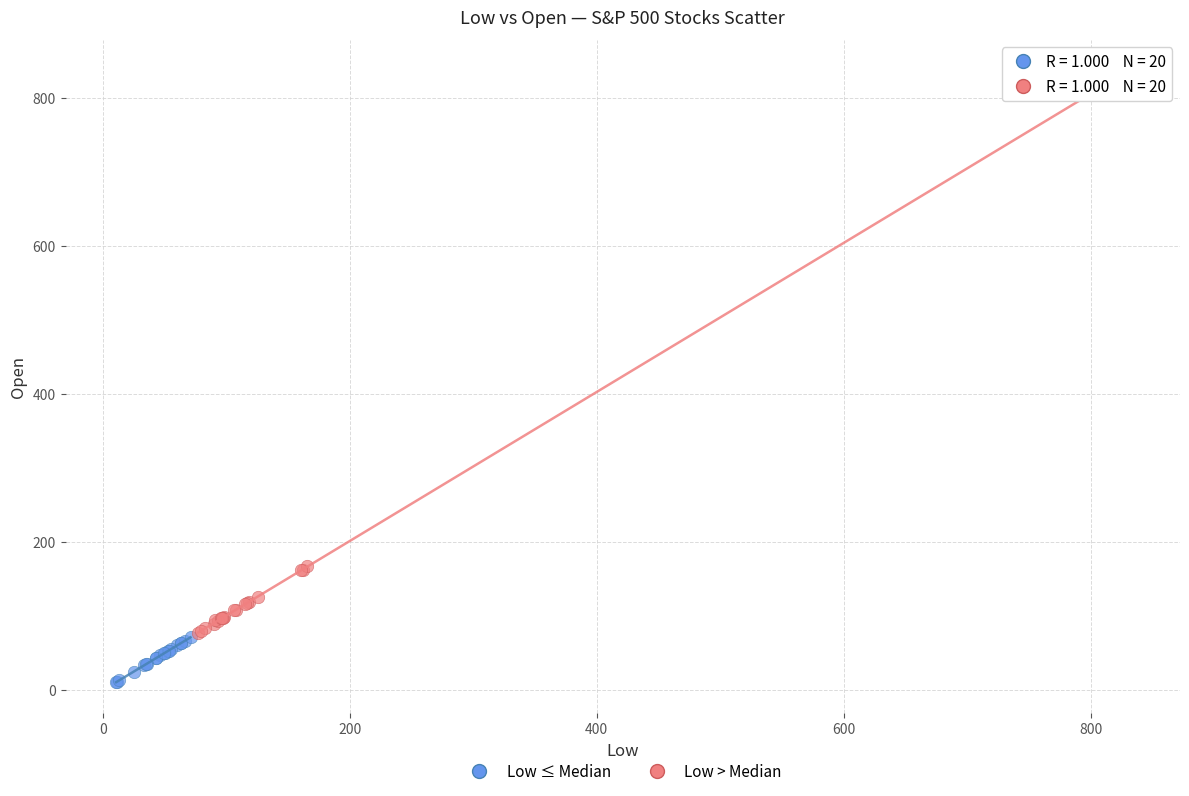

Which series has the largest Y range (max minus min)?

Low > Median